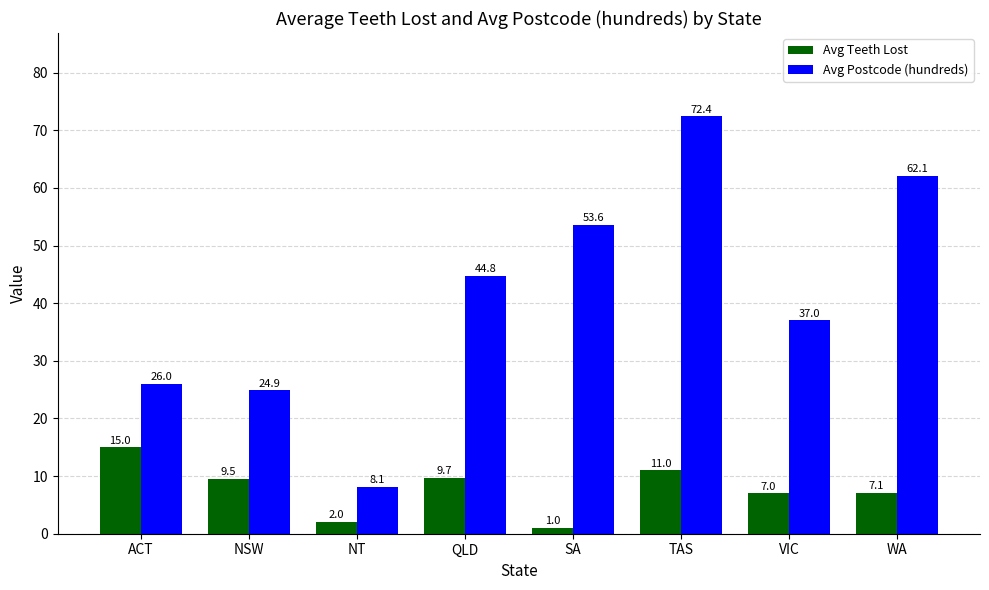

Which series has the largest range (max minus min)?

Avg Postcode (hundreds)